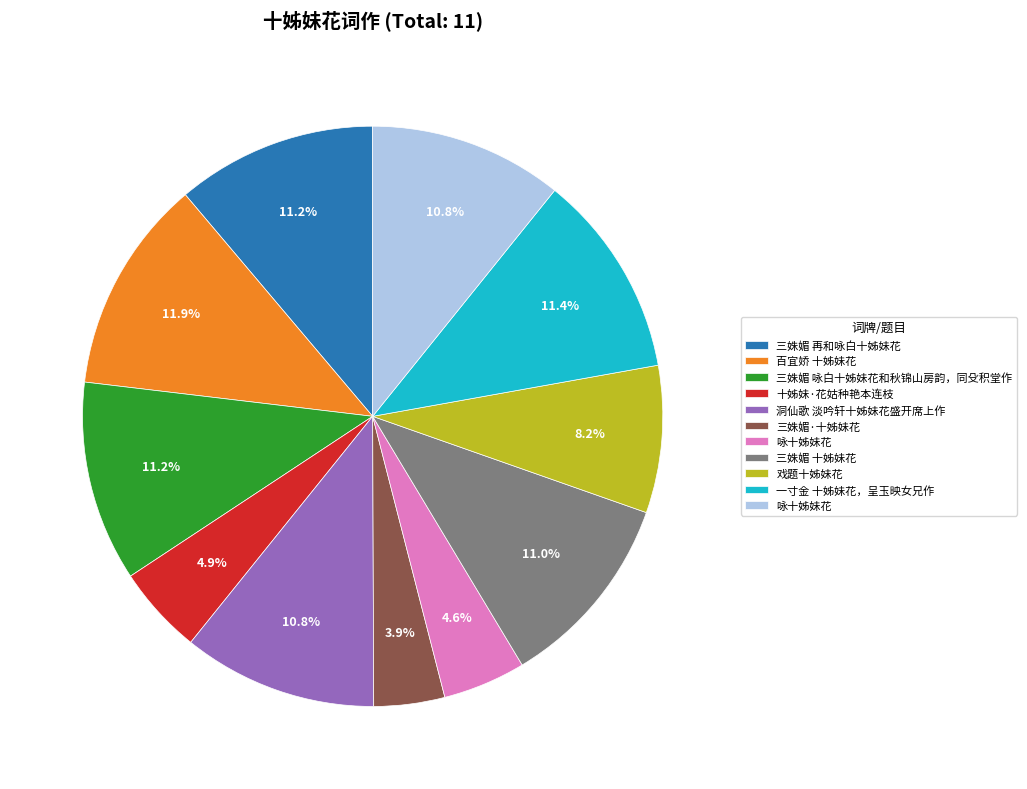

Is there any slice that represents more than half of the pie?

No